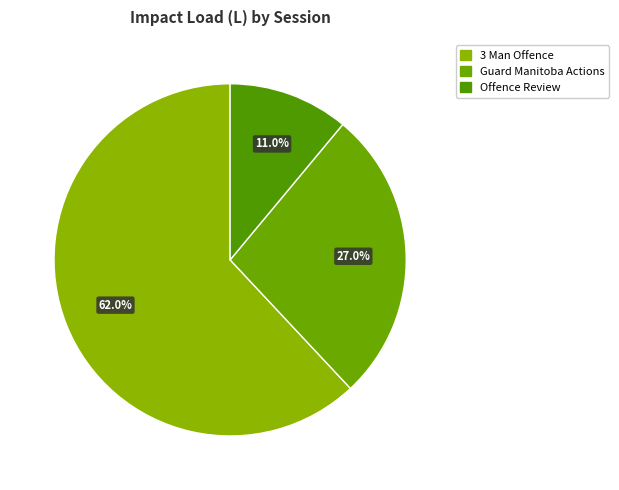

How many slices are in this pie chart?

3